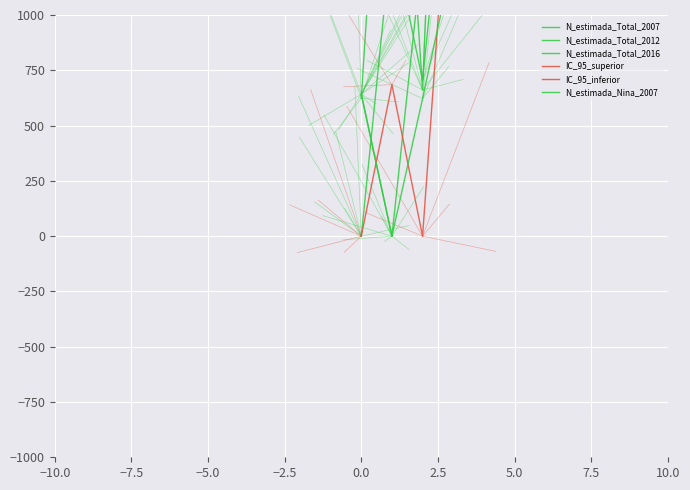

Which series has the largest total across all categories?

IC_95_superior